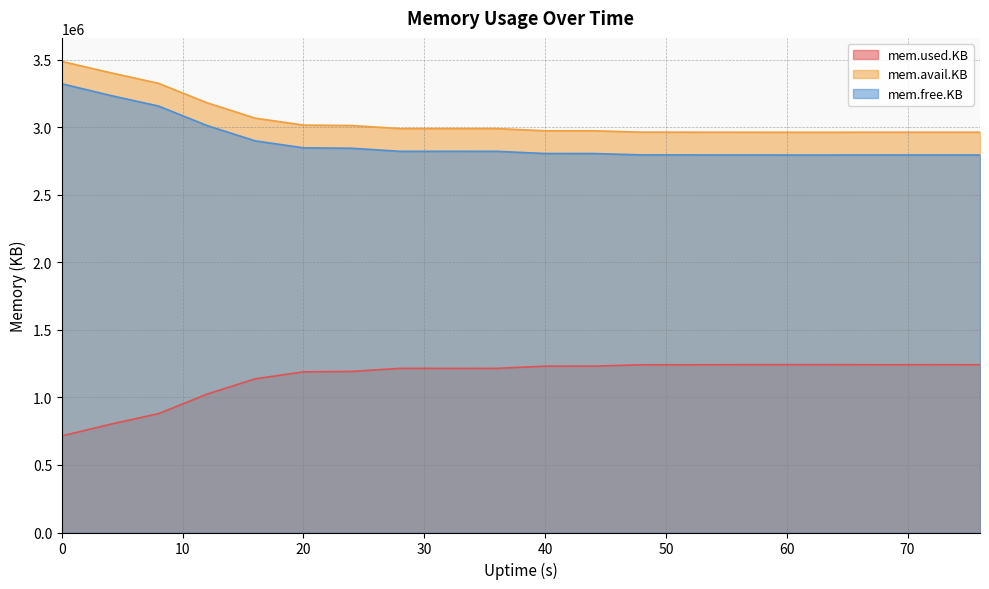

At which category does mem.avail.KB reach its first local peak?

32